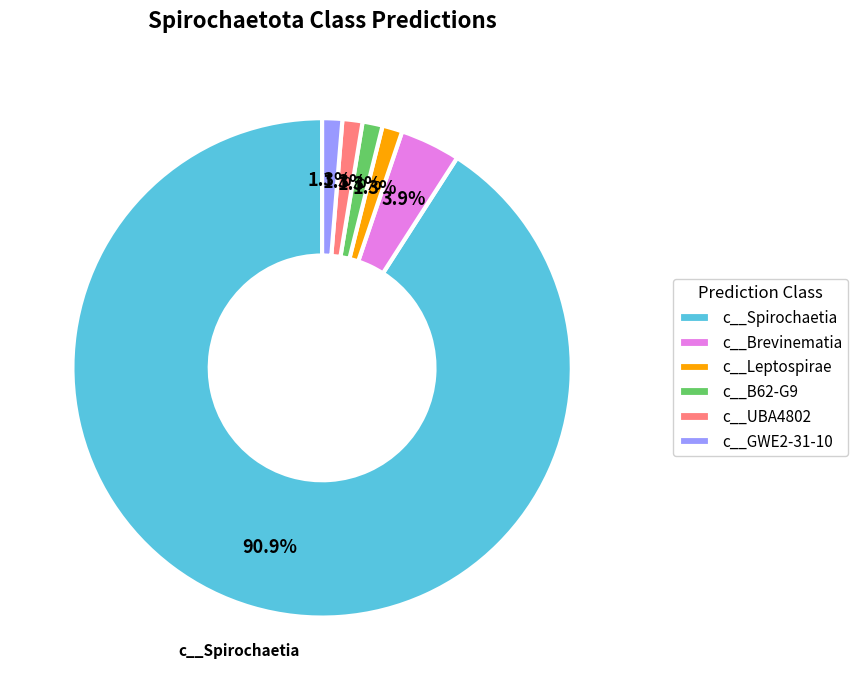

What percentage is the c__Brevinematia slice, to the nearest percent?

4%